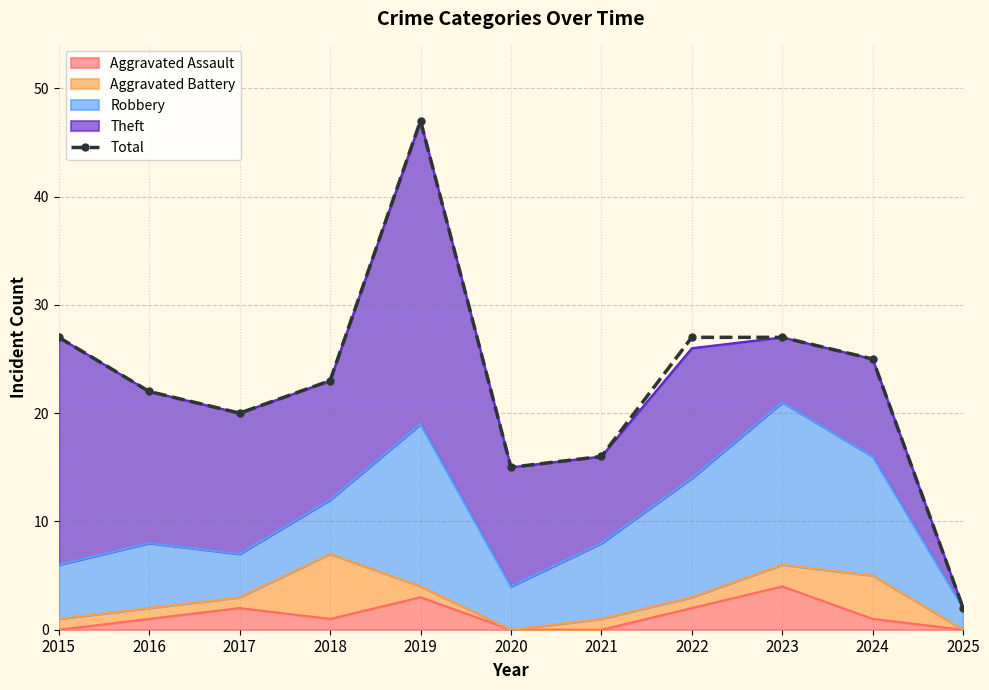

How many data points are less than 23?

5